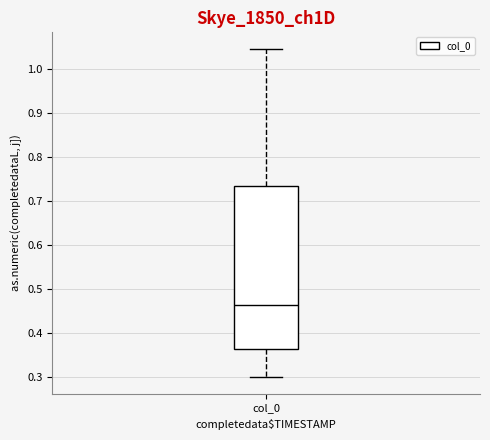

Read this box plot against the y-axis: the position of the median line, the range covered by the box, and the ends of both whiskers. The values are not printed on the chart, so give them approximately, as read against the axis.

median 0.46, box 0.36 to 0.73, whiskers 0.30 to 1.04